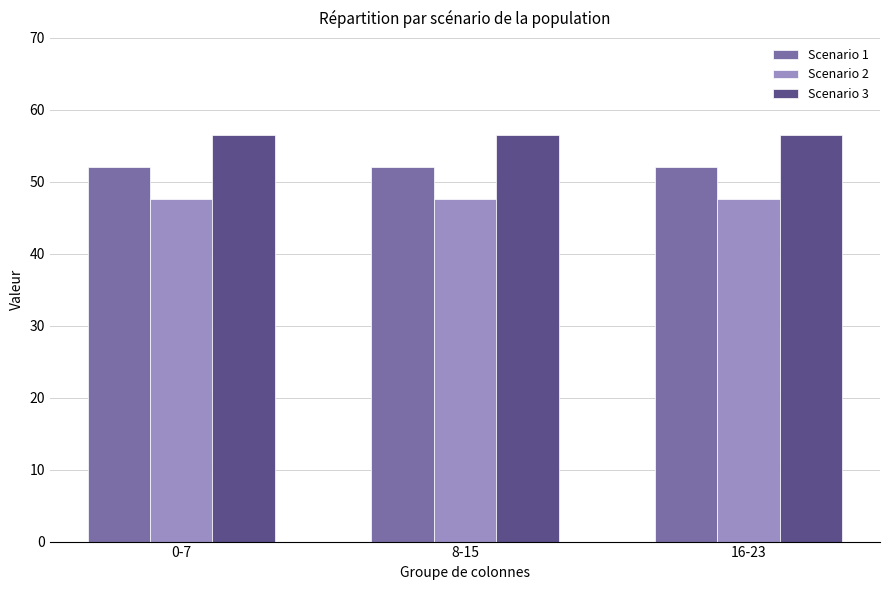

Which series has the largest total across all categories?

Scenario 3